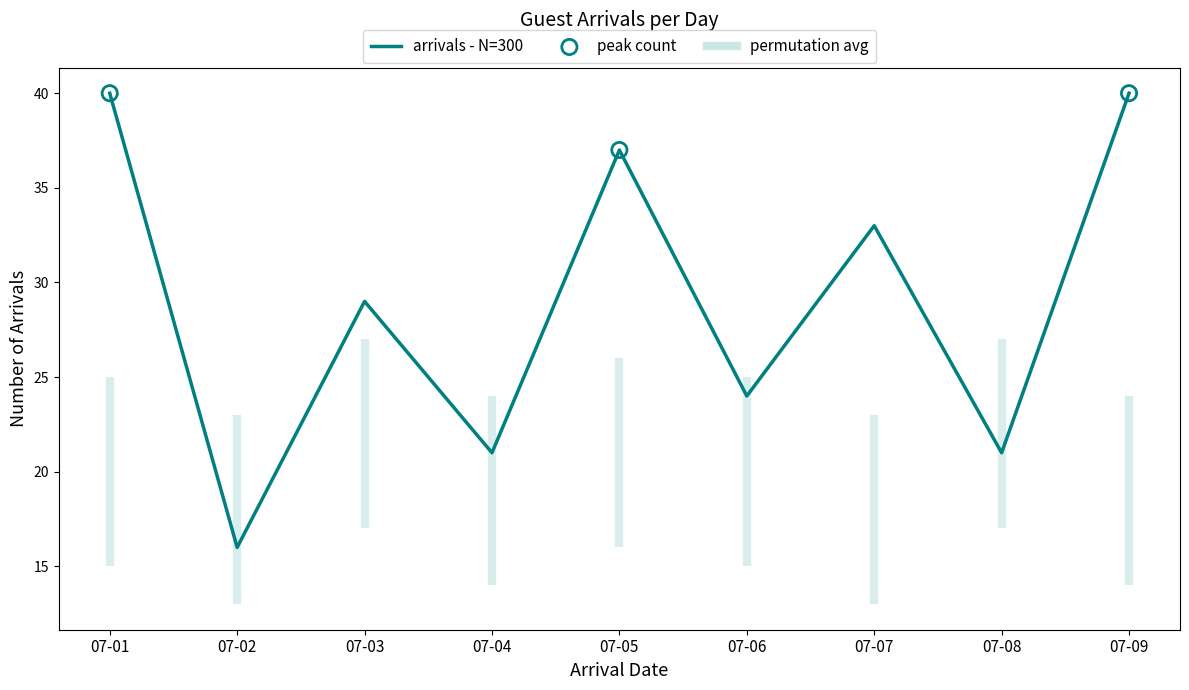

What is the change in value from 07-02 to 07-07?

+17